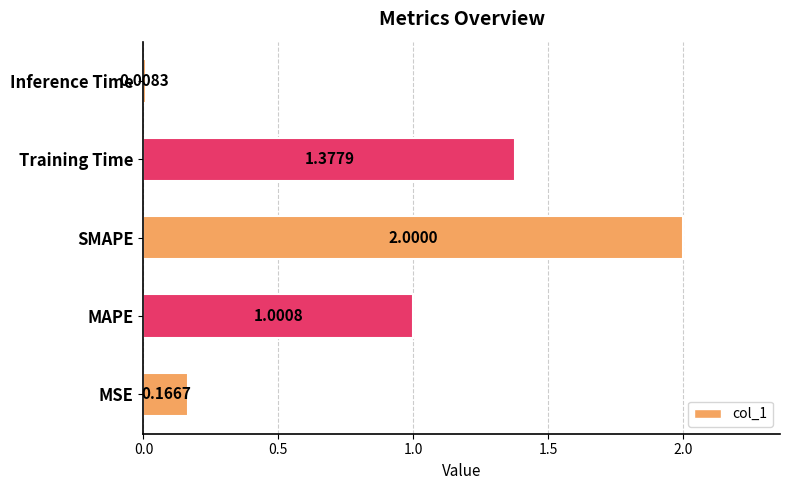

The value at Training Time is 1.4. True or false?

True